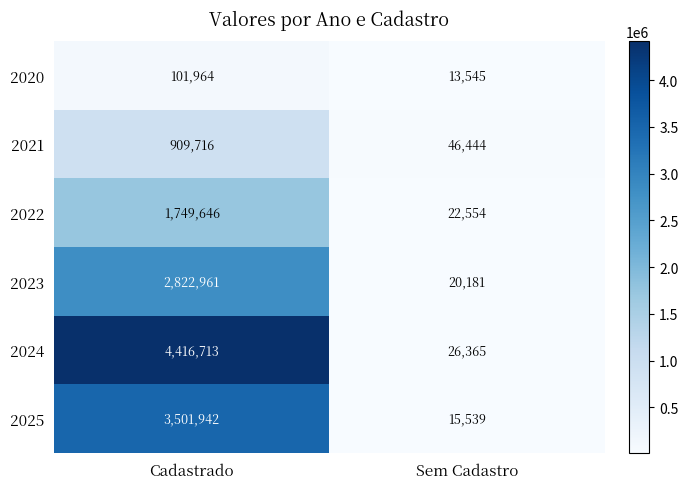

At how many categories does at least one series exceed 4021347?

1